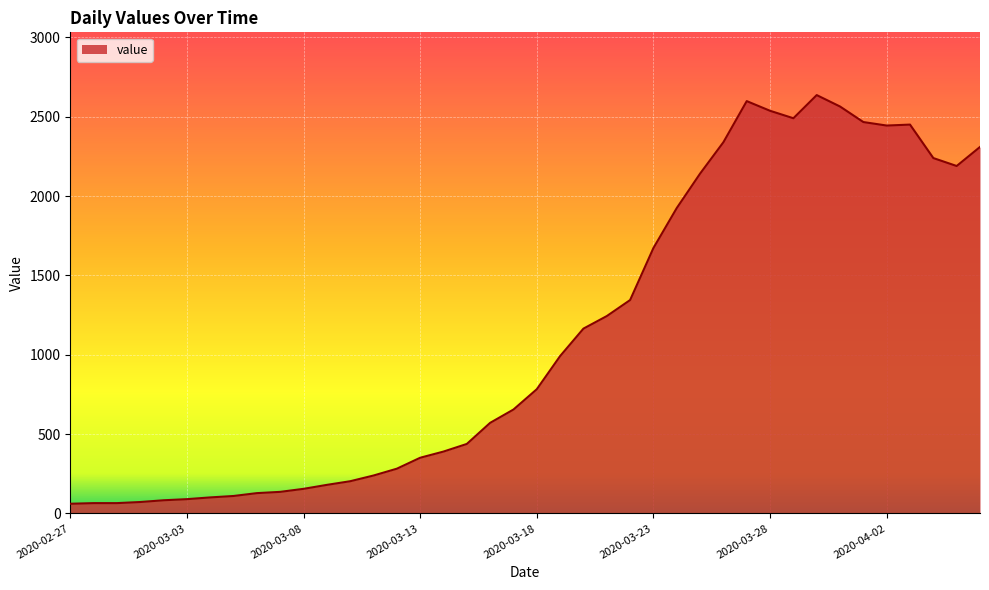

What is the smallest value displayed?

61